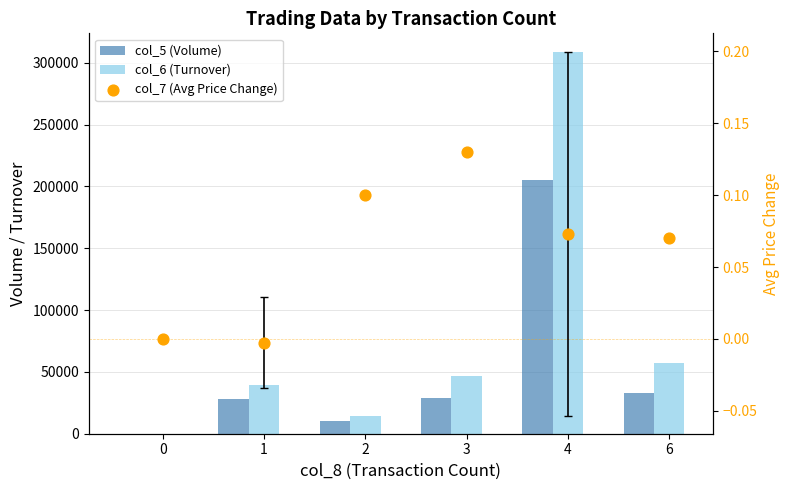

Which series contains the highest Y value?

col_6 (Turnover)